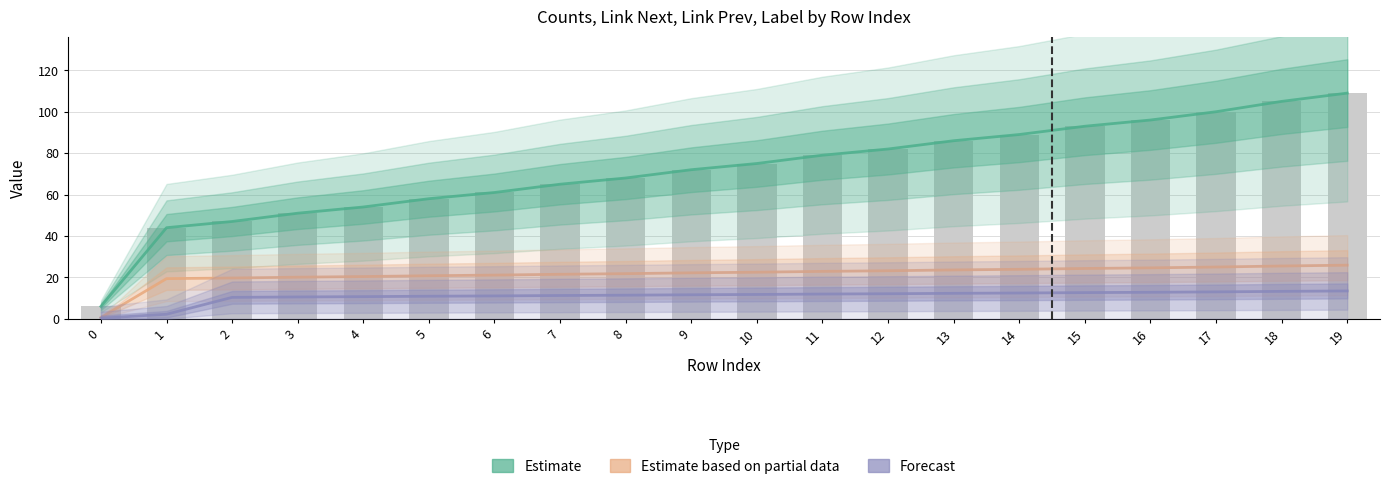

Is it true that Forecast equals 4.8 at 11?

False